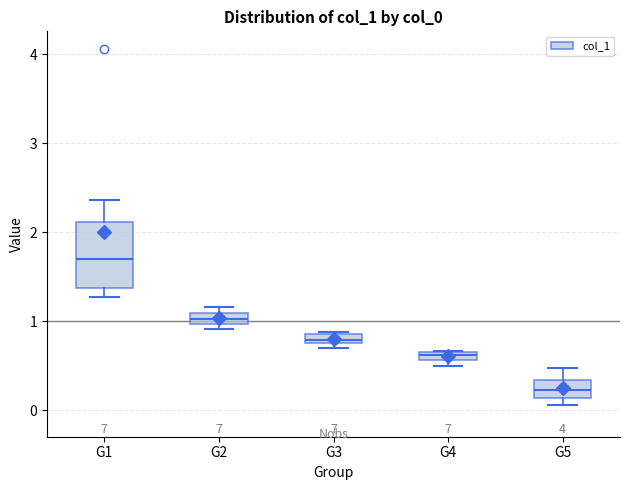

Which box has the highest median line?

G1